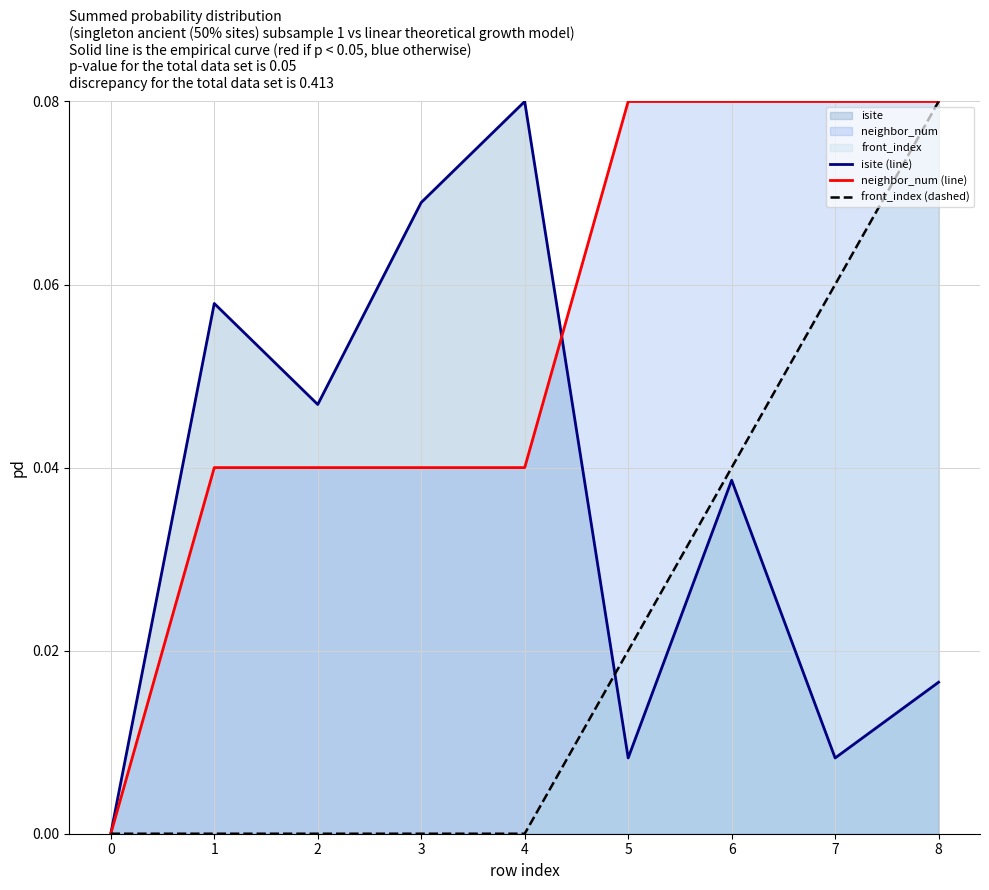

Which series has the largest total across all categories?

neighbor_num (line)